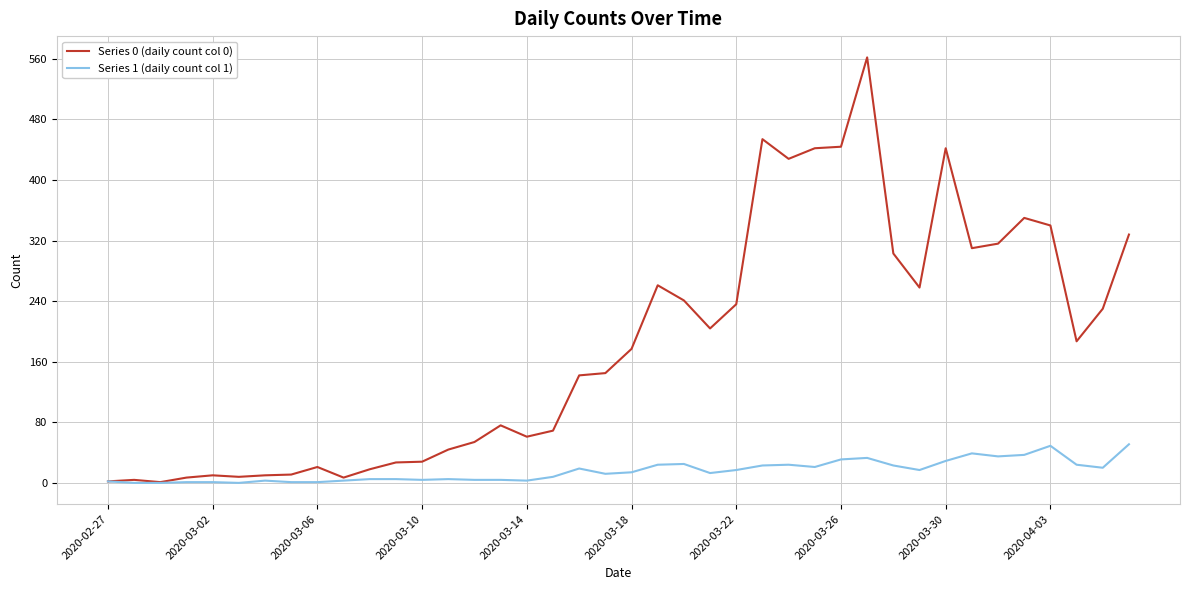

Count the number of categories in the chart.

40